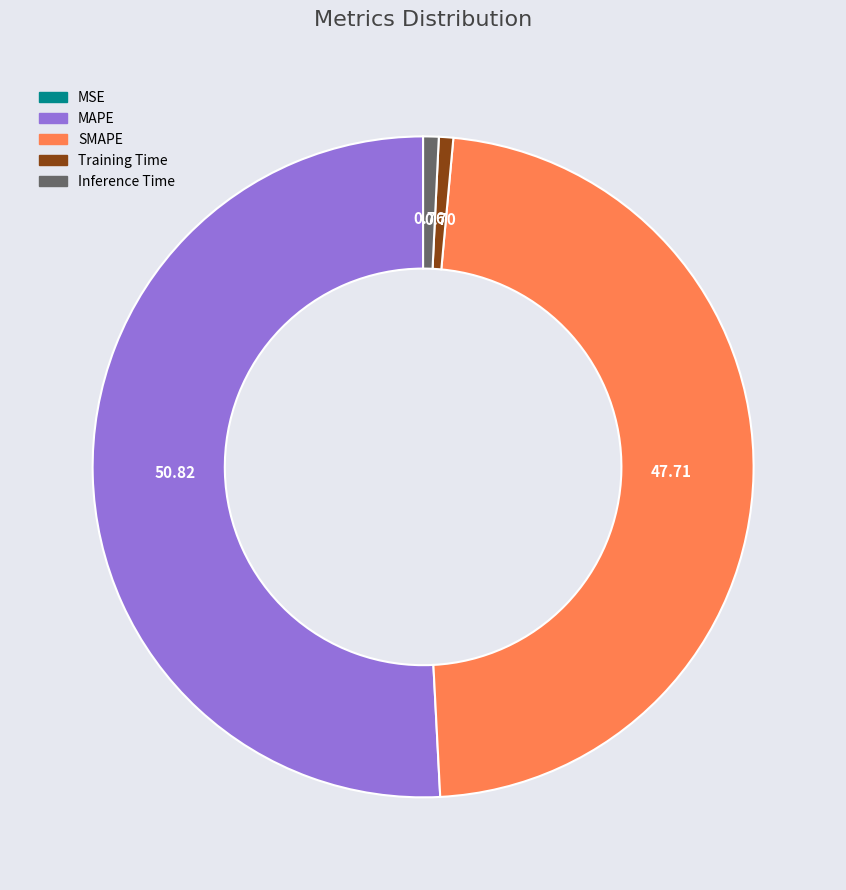

Does SMAPE account for over 50% of the chart?

No